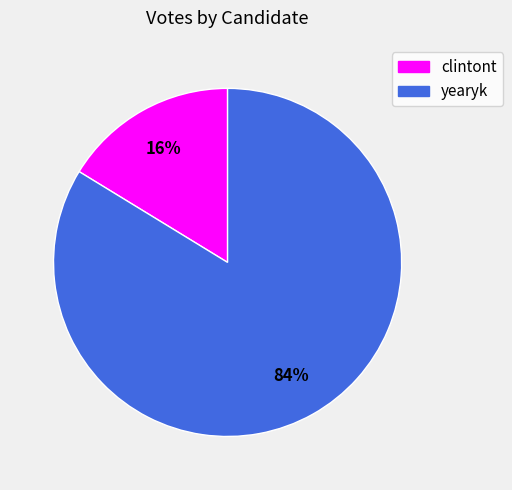

Does yearyk represent more than half of the total?

Yes